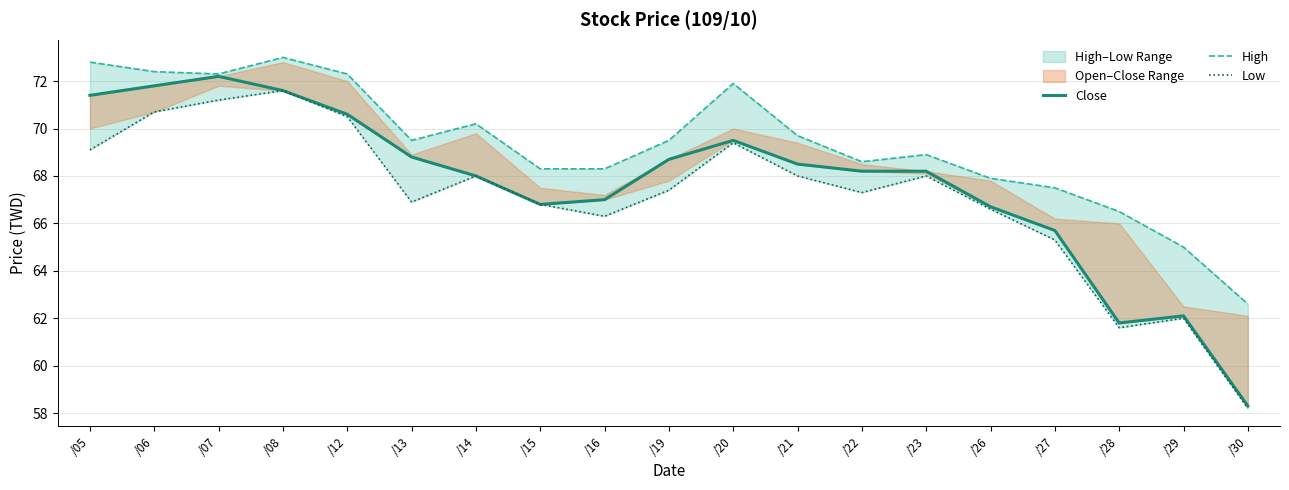

What is the highest value of the Low series?

71.6